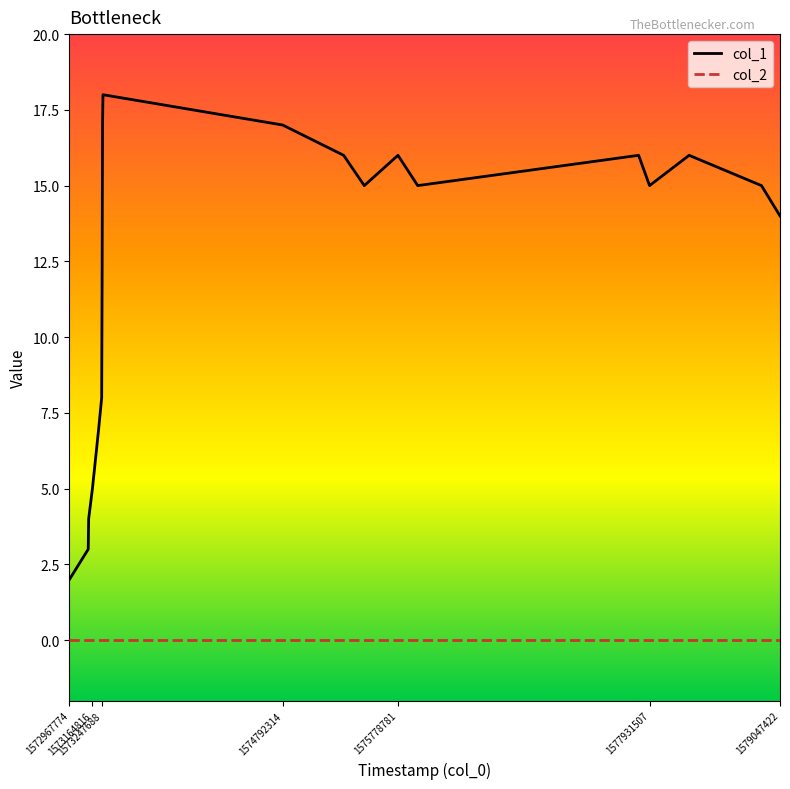

Which series has the largest range (max minus min)?

col_1